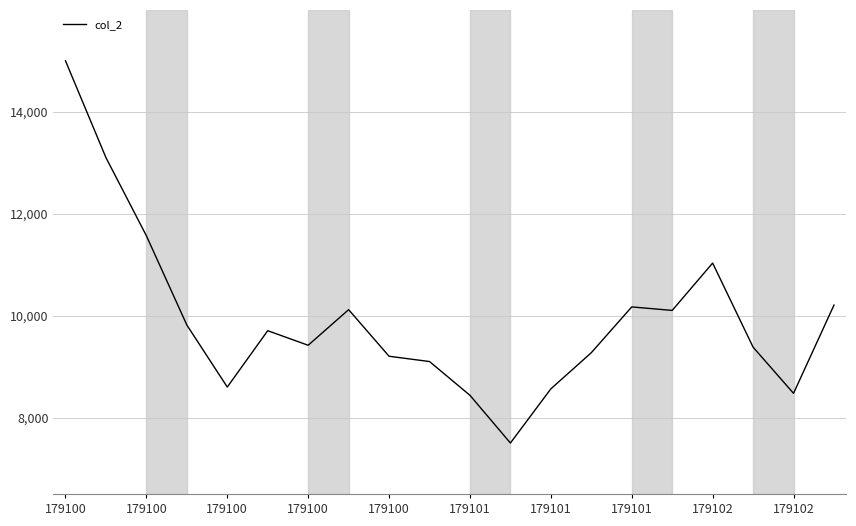

What is the sum of all values?

198762.3